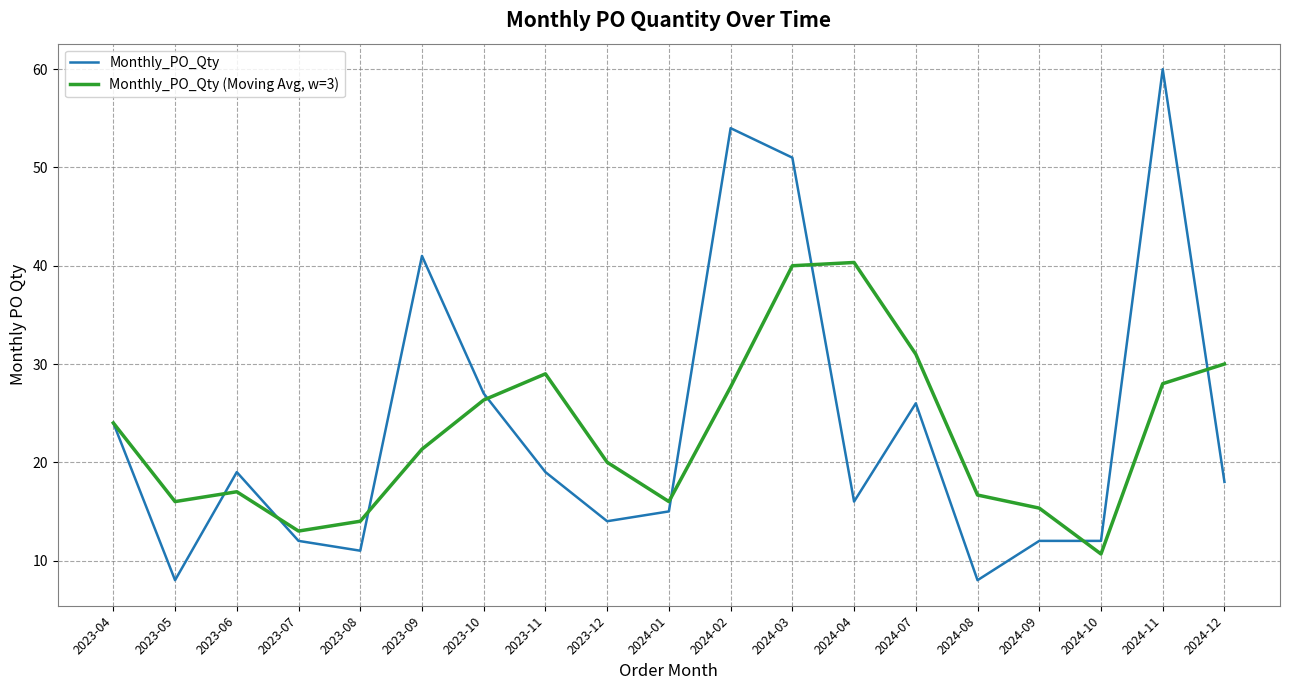

What position from the right is 2023-12?

11